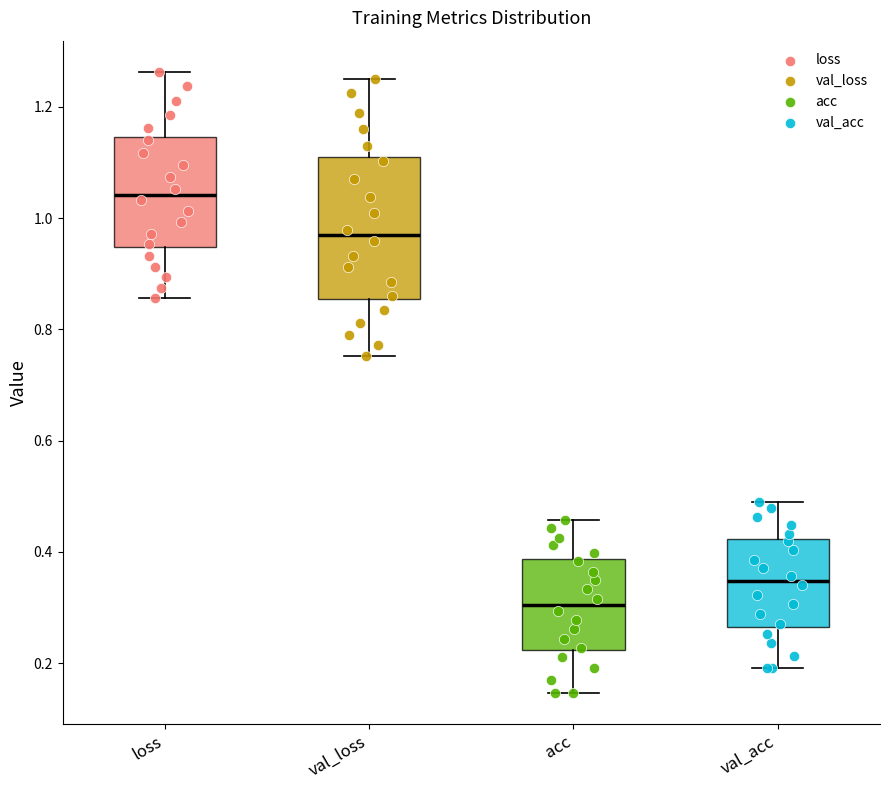

Reading left to right, transcribe this box plot: for each box, give where its median line is, the range the box spans, and where its two whiskers end, as read against the y-axis. The values are not printed on the chart, so give them approximately, as read against the axis.

loss: median 1.04, box 0.94 to 1.14, whiskers 0.86 to 1.26
val_loss: median 0.96, box 0.86 to 1.10, whiskers 0.76 to 1.26
acc: median 0.30, box 0.22 to 0.38, whiskers 0.14 to 0.46
val_acc: median 0.34, box 0.26 to 0.42, whiskers 0.20 to 0.50